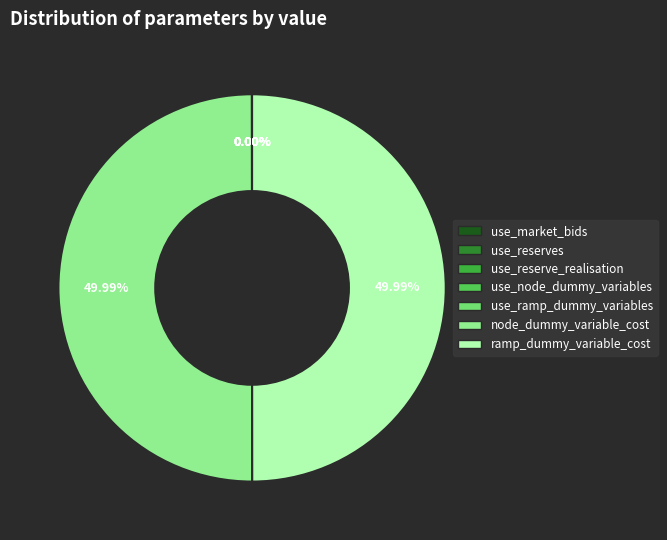

To the nearest percent, what is the difference between the largest and smallest slice percentages?

50%